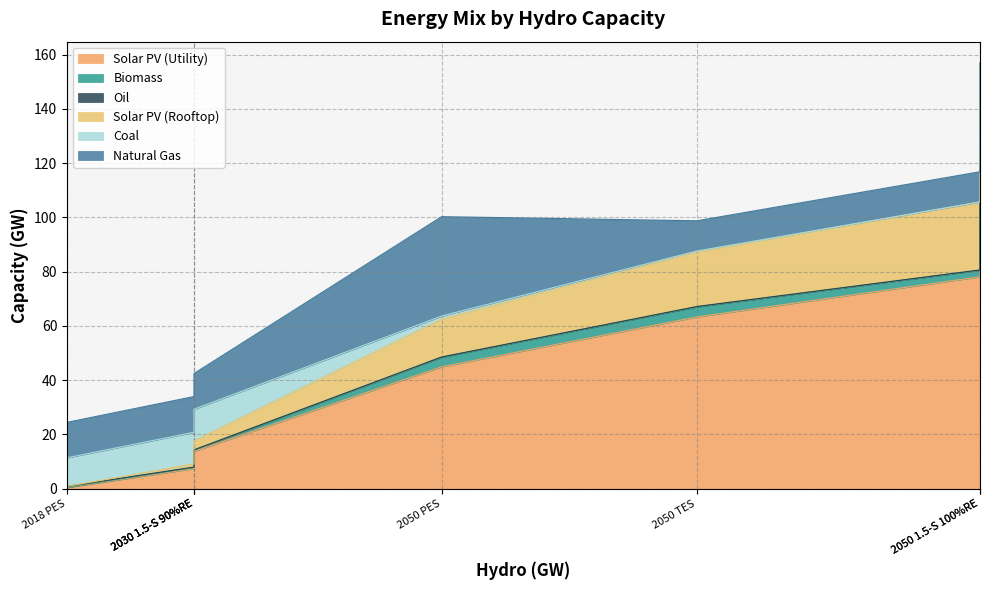

Reading left to right, transcribe all the data shown in this chart.

Solar PV (Utility): 0.4	7.4	8.9	13.8	44.9	63.3	78.1	115.5
Biomass: 0.1	0.4	0.4	0.4	3.5	3.7	2.4	3.4
Oil: 0.3	0.1	0.1	0.1	0.1	0.1	0.1	0.1
Solar PV (Rooftop): 0.0	1.2	1.7	3.3	14.0	20.1	25.1	37.5
Coal: 10.5	11.7	11.7	11.7	1.1	0.3	0.0	0.3
Natural Gas: 13.1	13.2	13.2	13.2	36.6	11.1	11.1	0.0